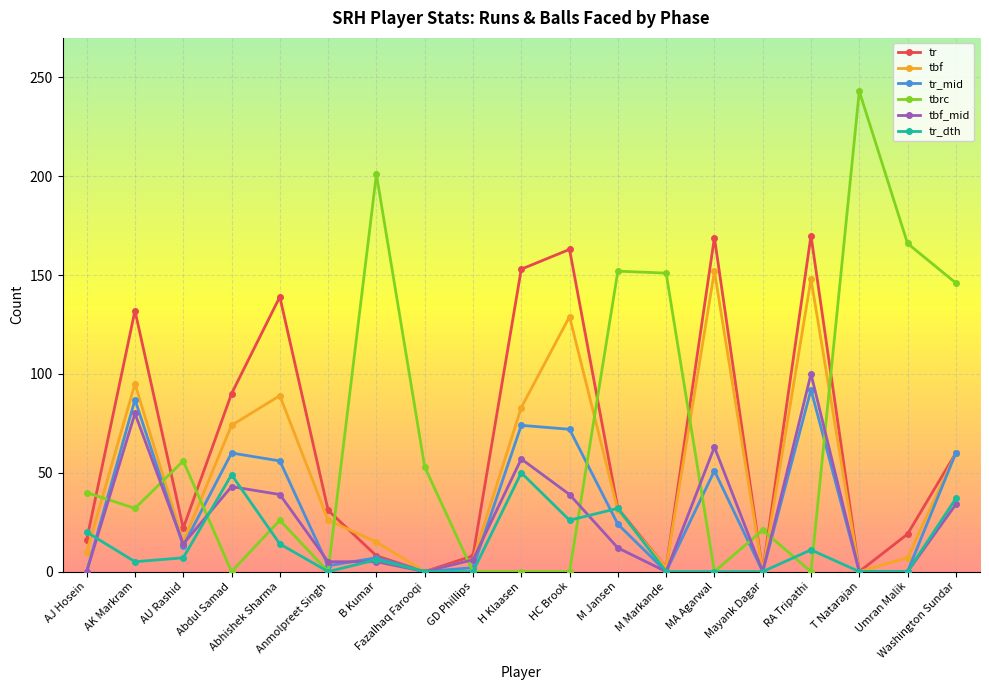

What is the sum of all tr_dth values?

257